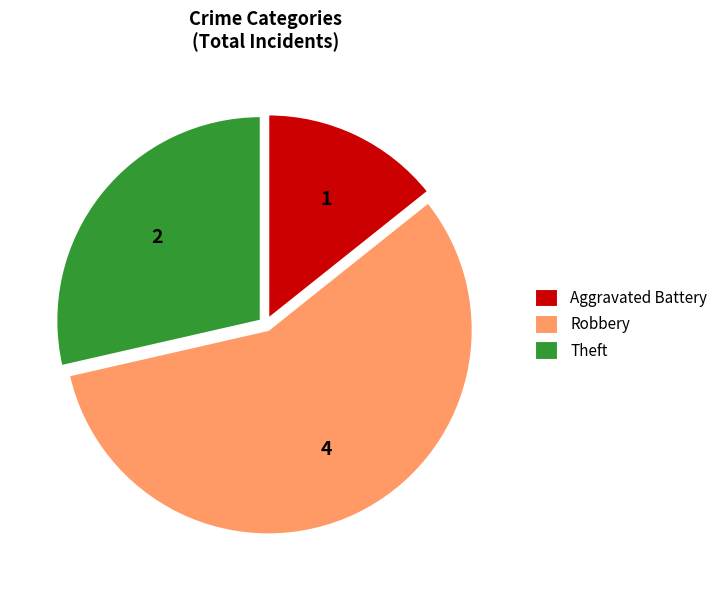

How many segments does this pie chart have?

3